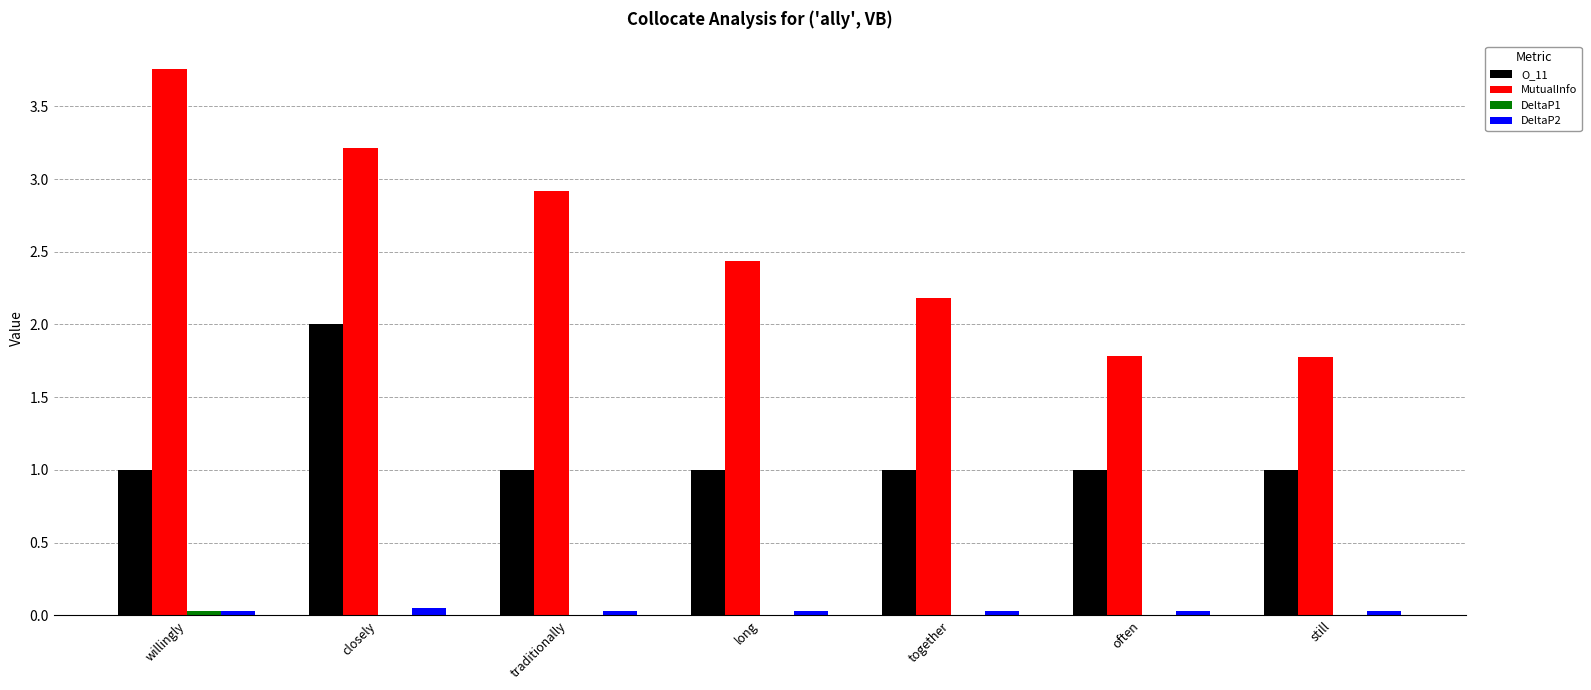

Which series changed the most between traditionally and still?

MutualInfo